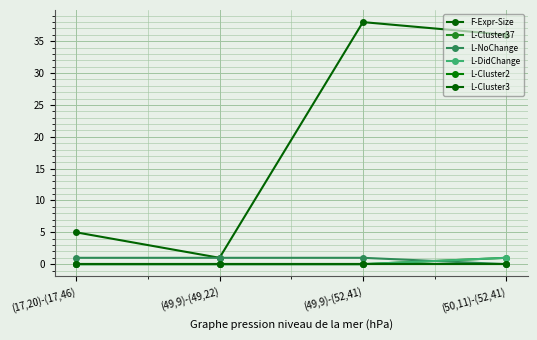

Reading right to left, extract all data points from this chart.

F-Expr-Size: (50,11)-(52,41)=36	(49,9)-(52,41)=38	(49,9)-(49,22)=1	(17,20)-(17,46)=5
L-Cluster37: (50,11)-(52,41)=1	(49,9)-(52,41)=0	(49,9)-(49,22)=0	(17,20)-(17,46)=0
L-NoChange: (50,11)-(52,41)=0	(49,9)-(52,41)=1	(49,9)-(49,22)=1	(17,20)-(17,46)=1
L-DidChange: (50,11)-(52,41)=1	(49,9)-(52,41)=0	(49,9)-(49,22)=0	(17,20)-(17,46)=0
L-Cluster2: (50,11)-(52,41)=0	(49,9)-(52,41)=0	(49,9)-(49,22)=0	(17,20)-(17,46)=0
L-Cluster3: (50,11)-(52,41)=0	(49,9)-(52,41)=0	(49,9)-(49,22)=0	(17,20)-(17,46)=0